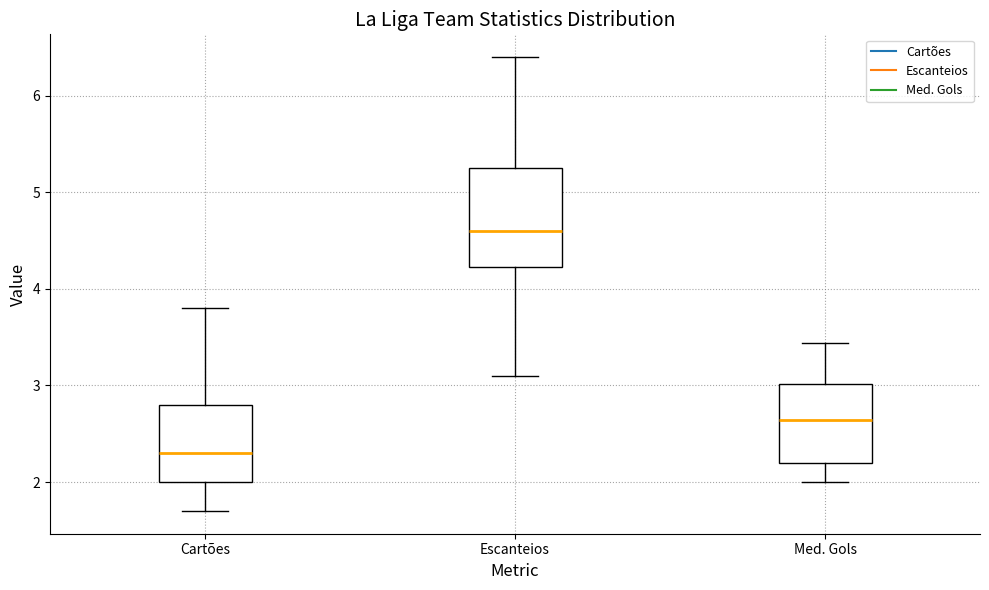

Which box has the highest median line?

Escanteios